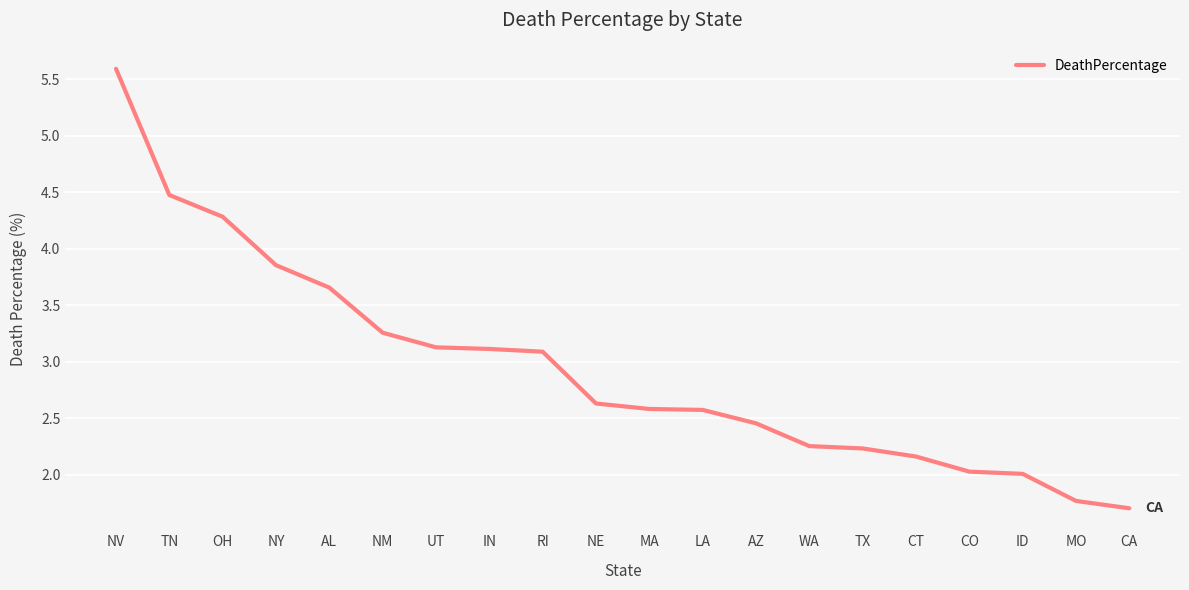

Where does the data first go above 2?

NV